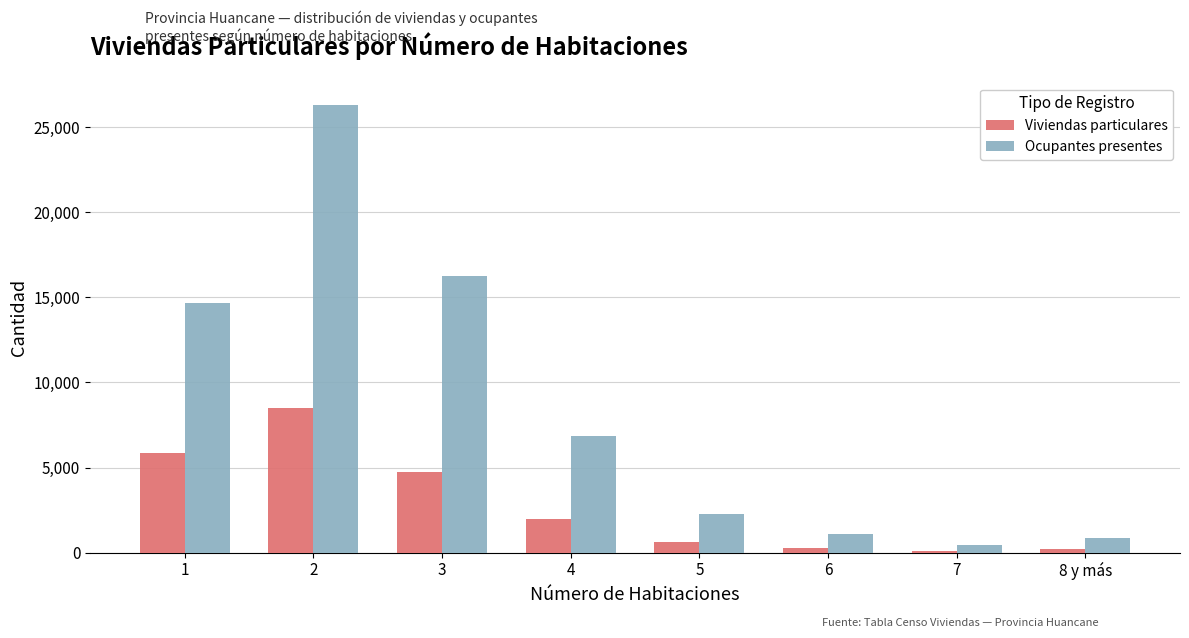

What is the label of the 6th bar from the left?

6